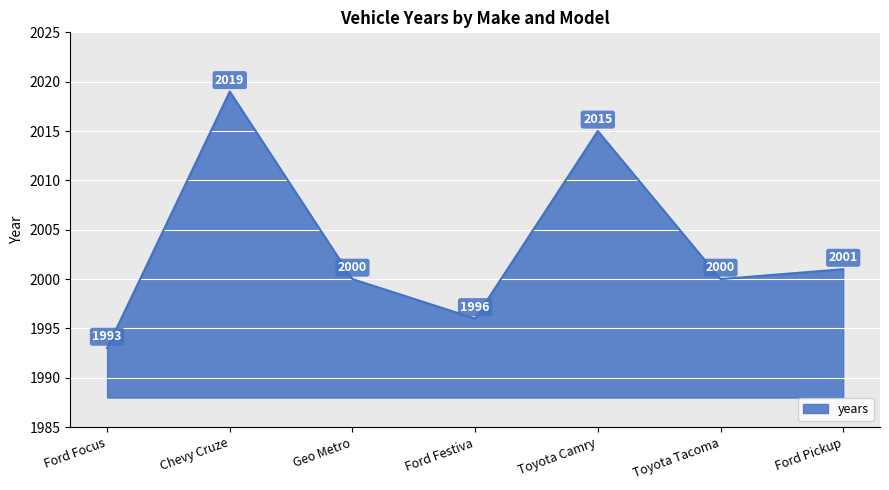

Between Chevy Cruze and Geo Metro, which is larger?

Chevy Cruze